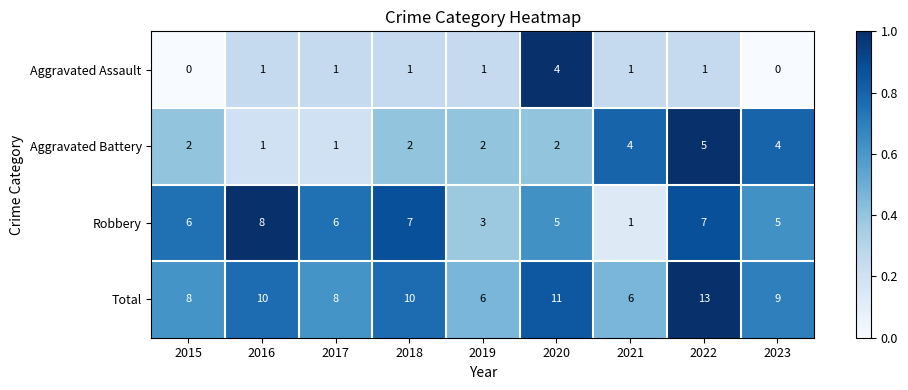

Between 2017 and 2023, which series saw the biggest shift?

Aggravated Battery